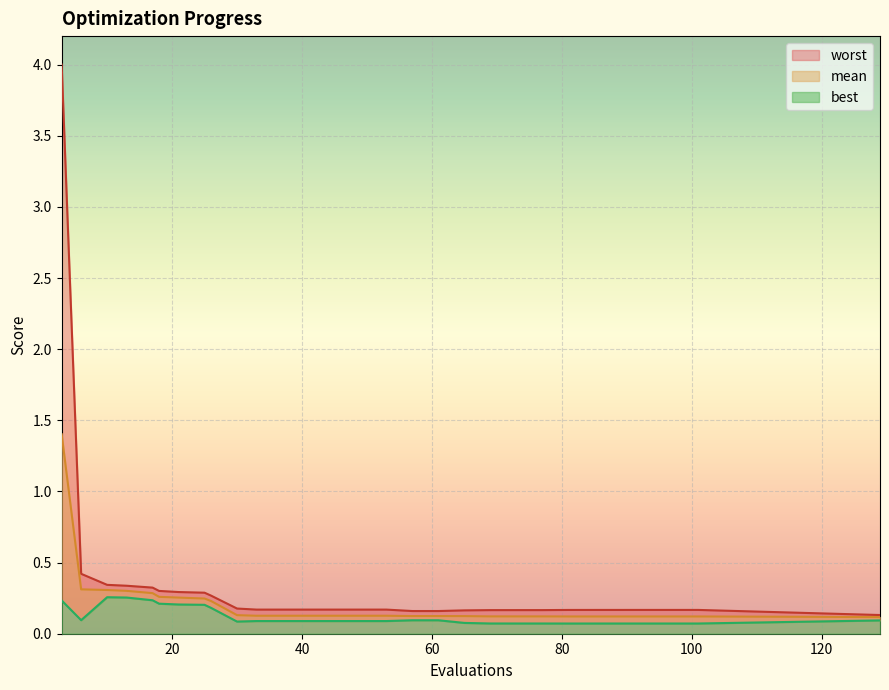

How many data points does each series have?

30